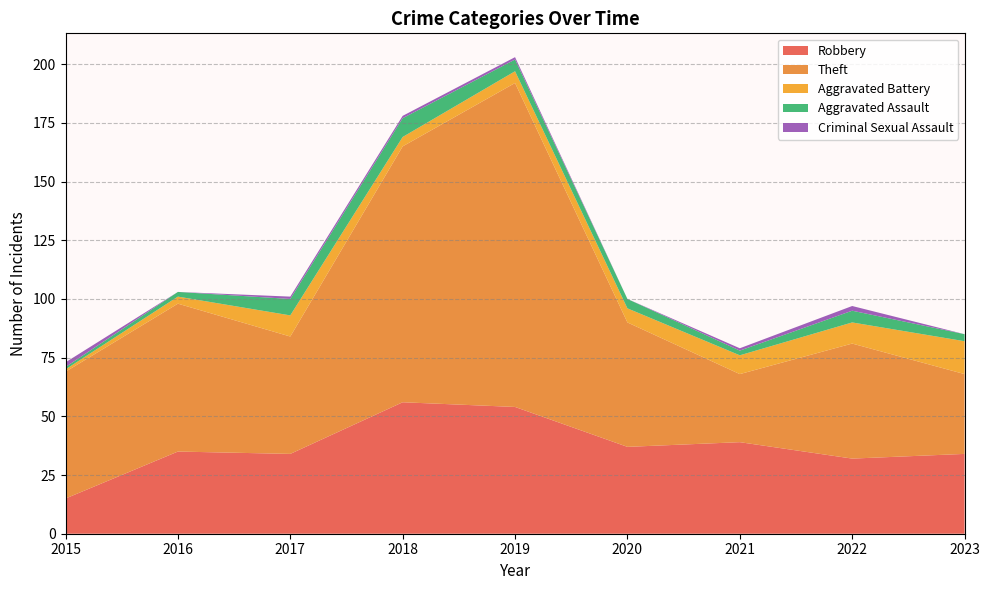

Reading right to left, what are all the values shown in this chart?

Robbery: 2023=34	2022=32	2021=39	2020=37	2019=54	2018=56	2017=34	2016=35	2015=15
Theft: 2023=34	2022=49	2021=29	2020=53	2019=138	2018=109	2017=50	2016=63	2015=54
Aggravated Battery: 2023=14	2022=9	2021=8	2020=6	2019=5	2018=4	2017=9	2016=3	2015=1
Aggravated Assault: 2023=3	2022=5	2021=2	2020=4	2019=5	2018=8	2017=7	2016=2	2015=1
Criminal Sexual Assault: 2023=0	2022=2	2021=1	2020=0	2019=1	2018=1	2017=1	2016=0	2015=2